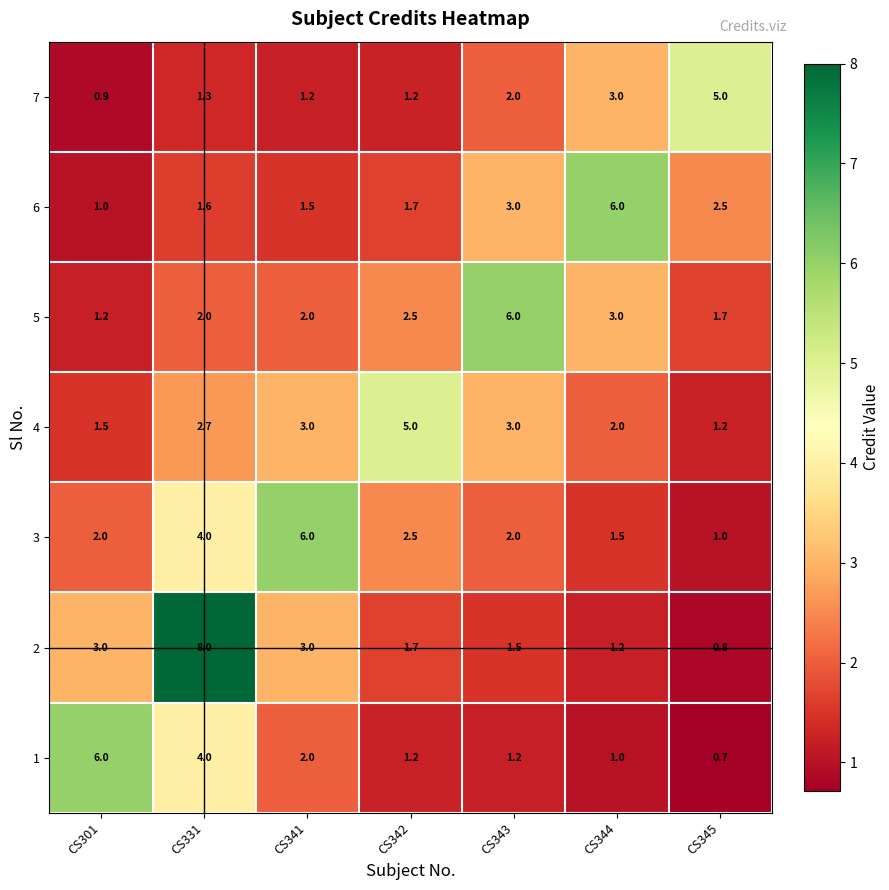

Is the value of 3 at CS331 greater than the value of 6 at CS331?

Yes